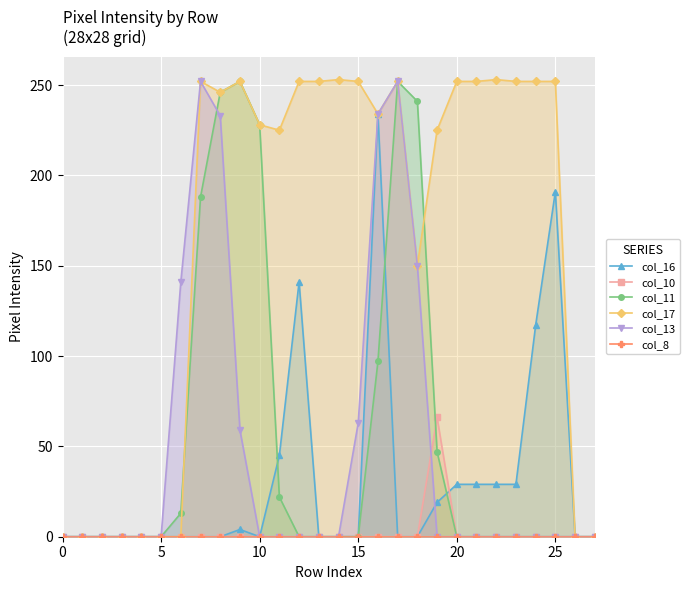

What is the sum of all col_13 values?

1384